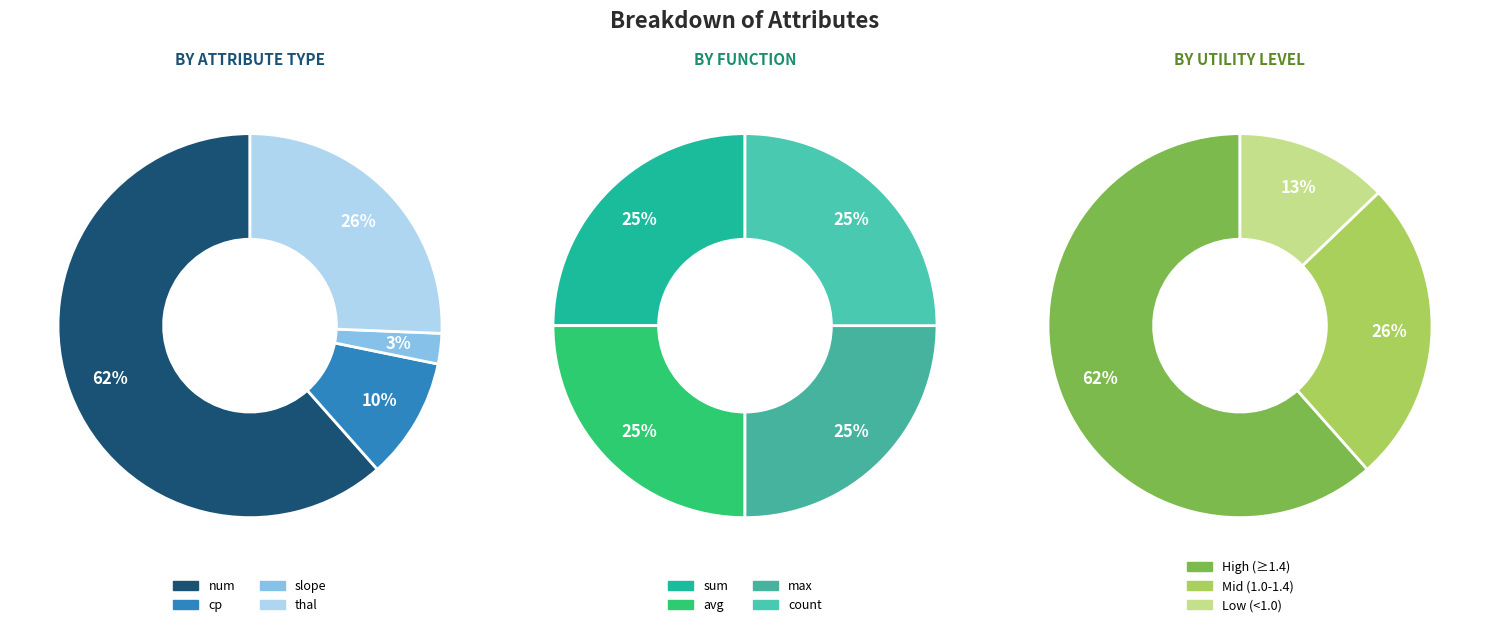

Is there any slice that represents more than half of the pie?

Yes